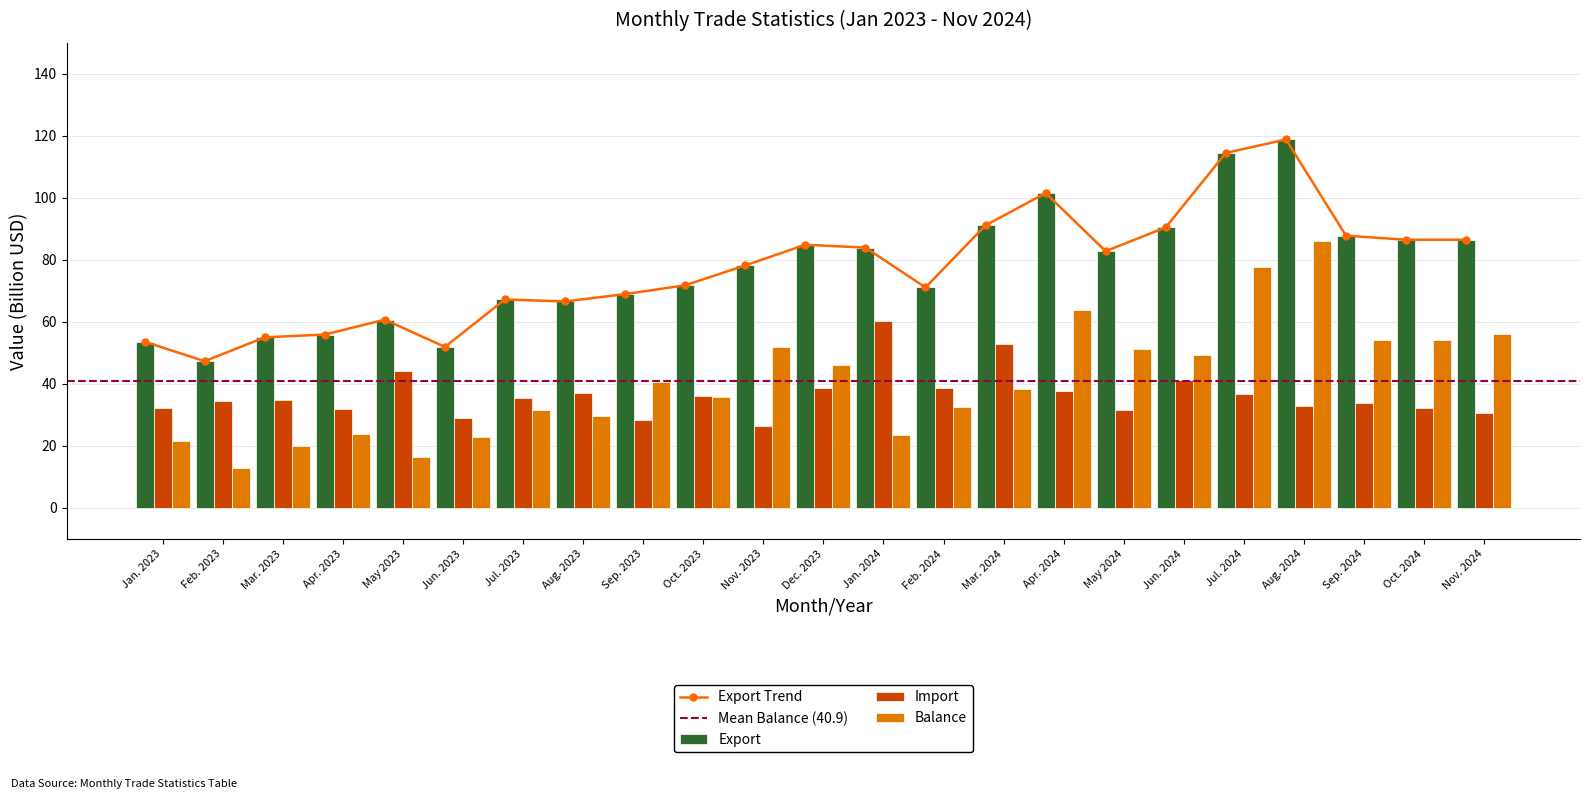

What is the sum of all Balance values?

940.3